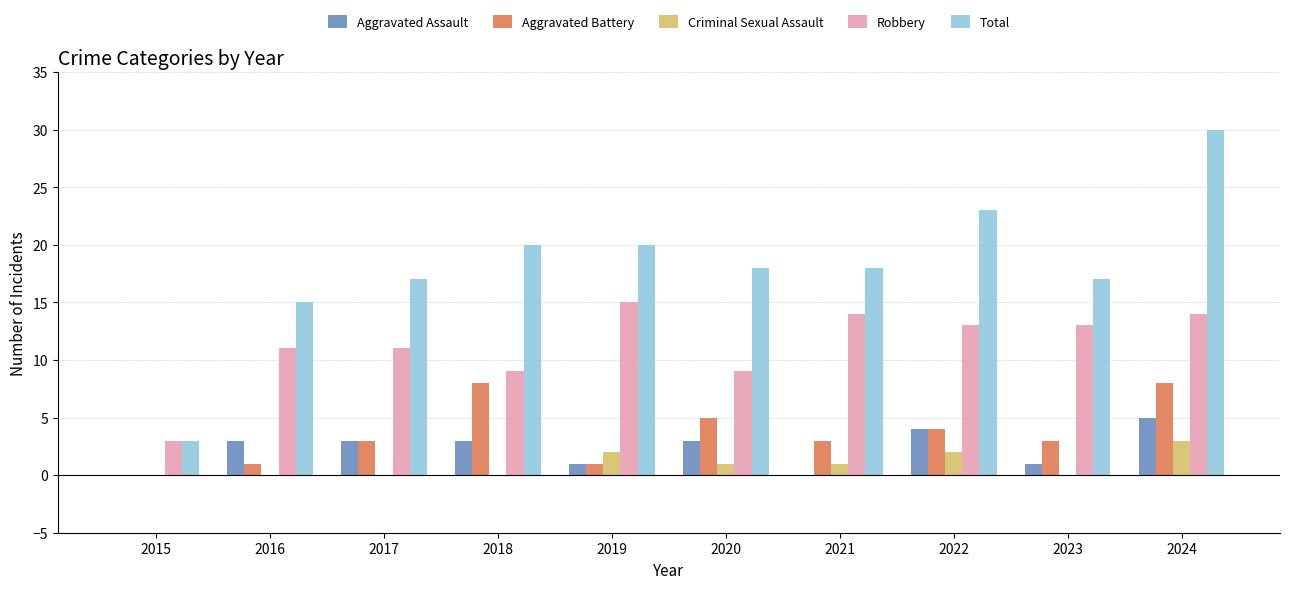

Which category has the highest value in the Total series?

2024